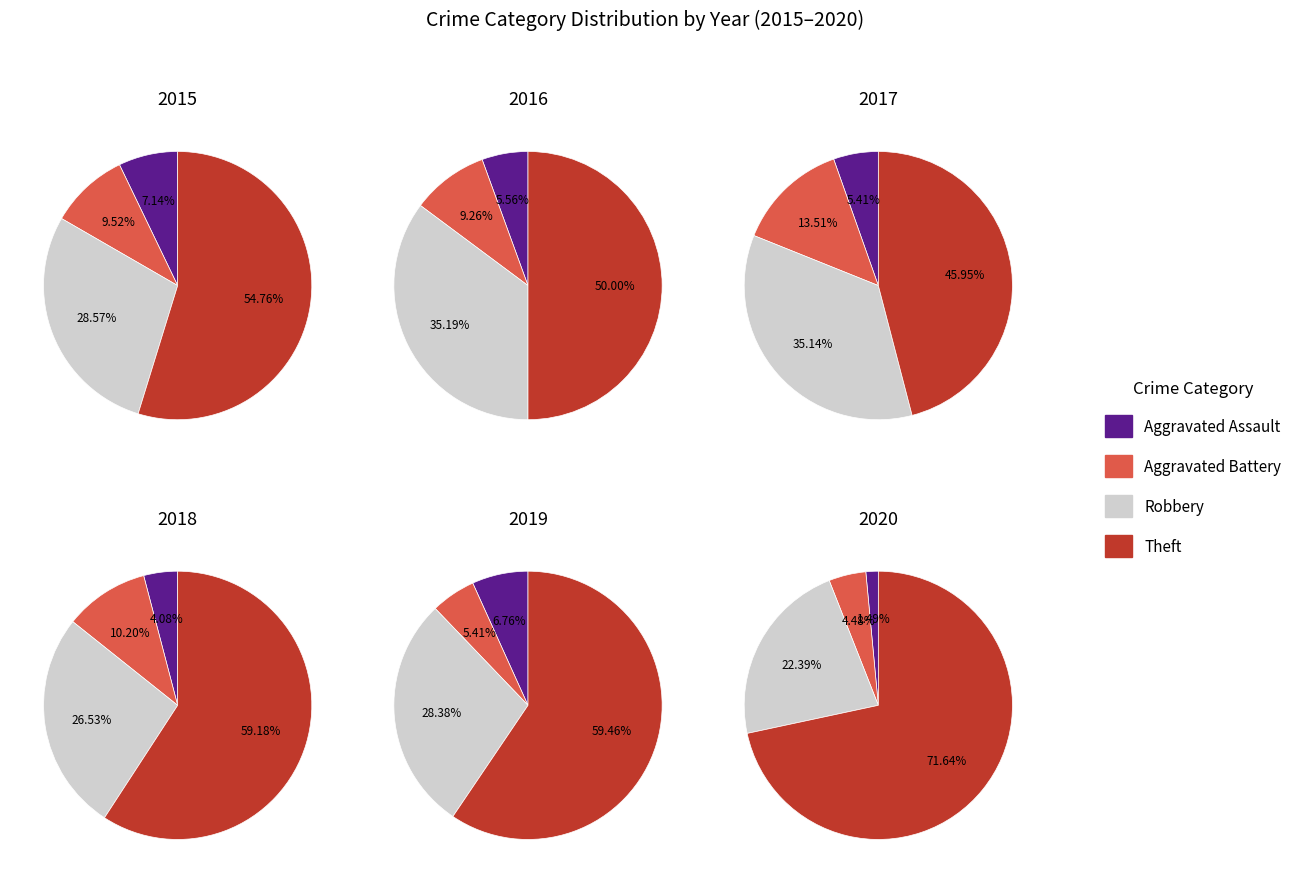

What percentage do Theft and Aggravated Battery together represent?

64.3%